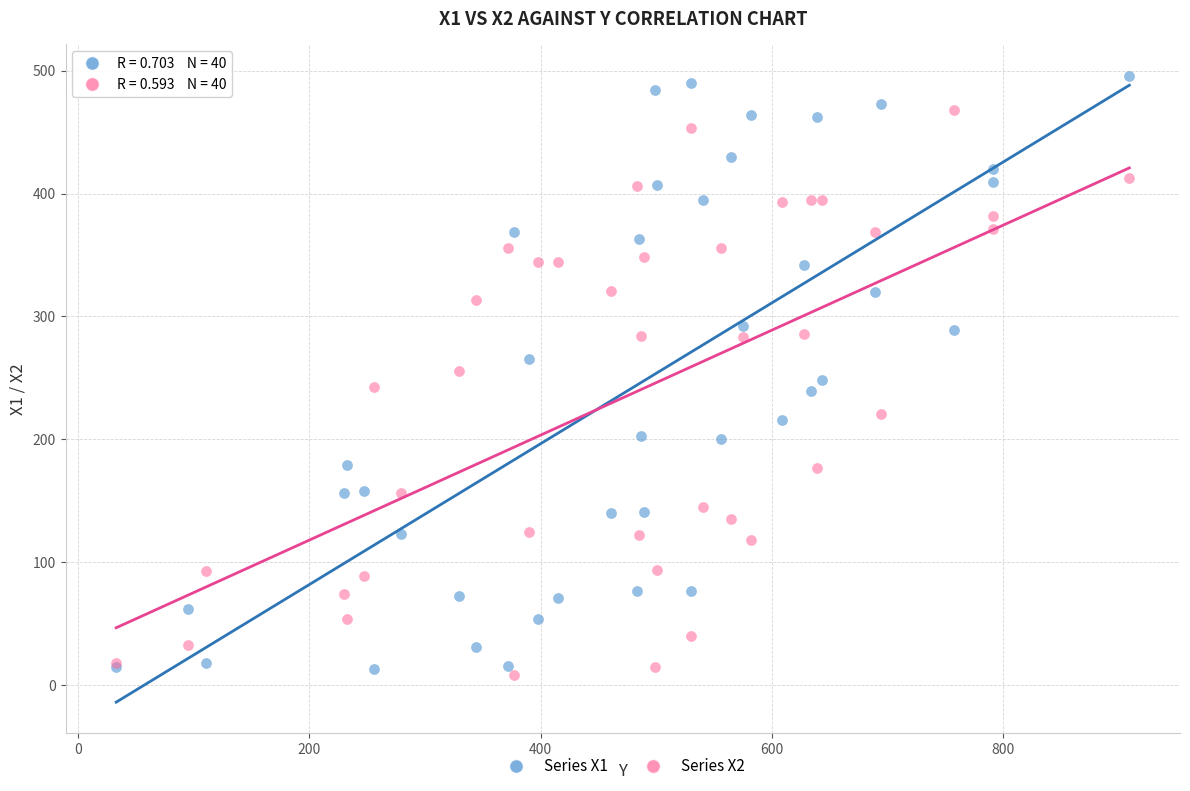

Which series contains the highest Y value?

Series X1